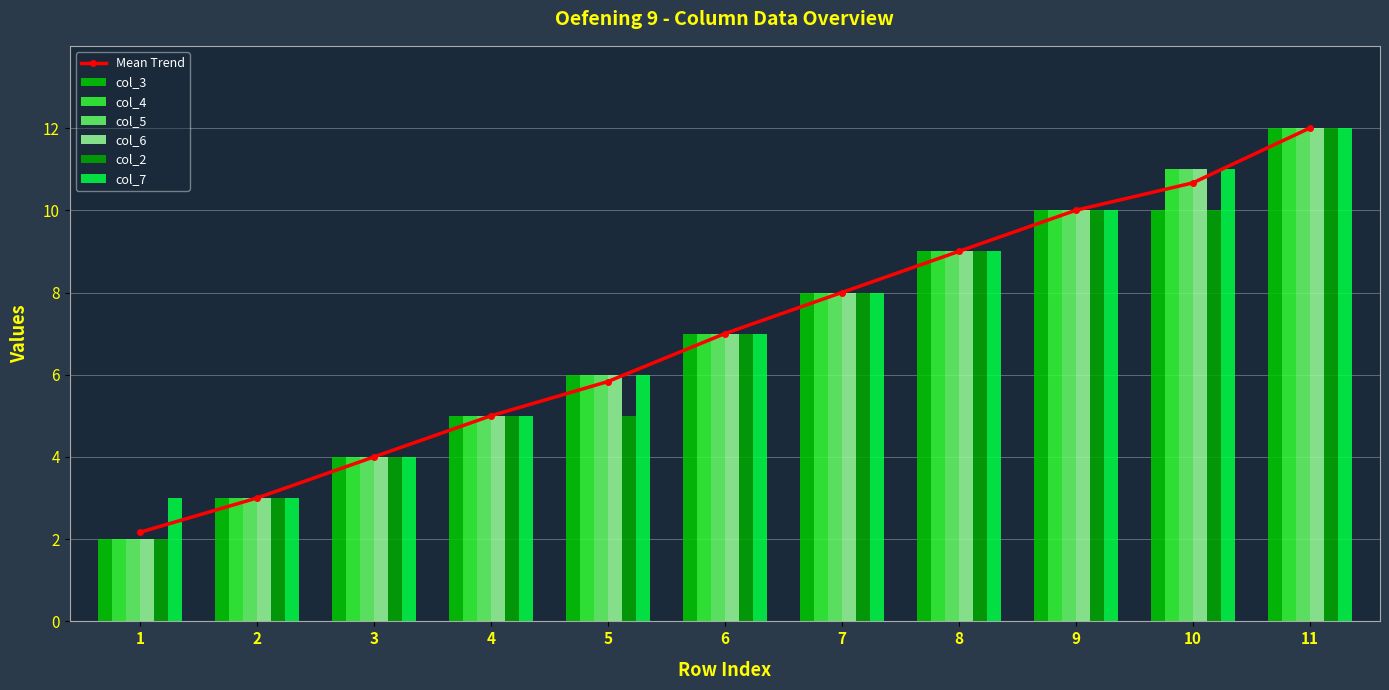

List the series in order of their peak value, lowest first.

col_3, col_4, col_5, col_6, col_2, col_7